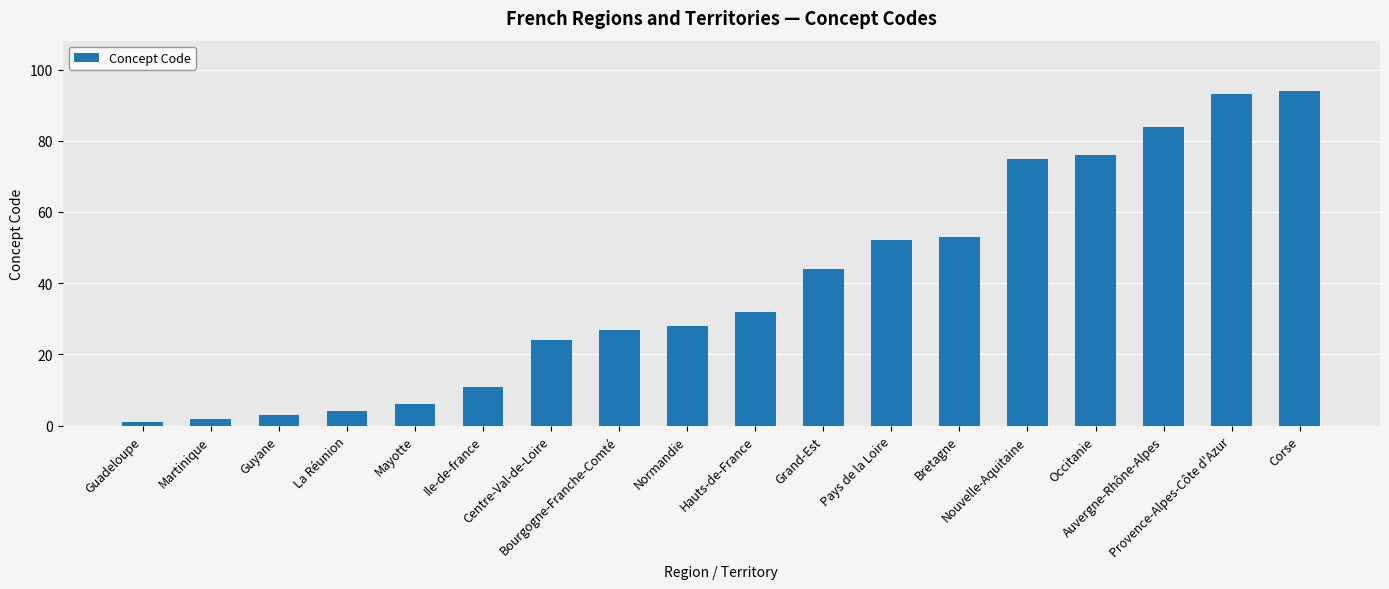

At which category does the chart reach its minimum across all series?

Guadeloupe